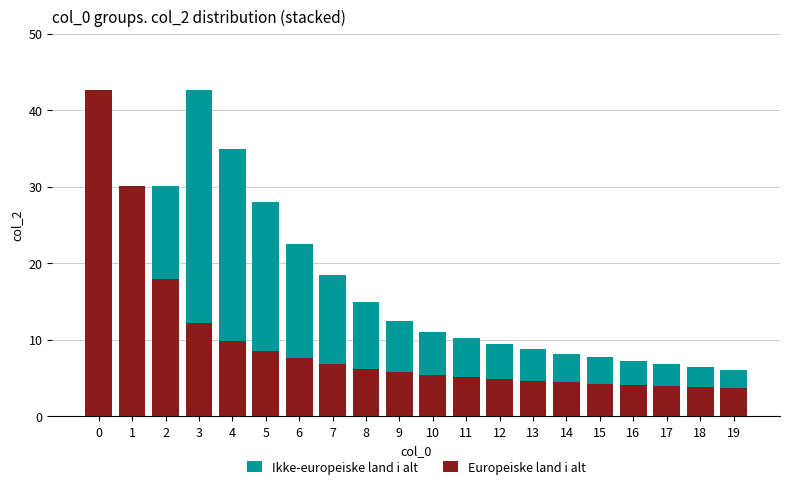

Which label corresponds to the smallest value in the chart?

19